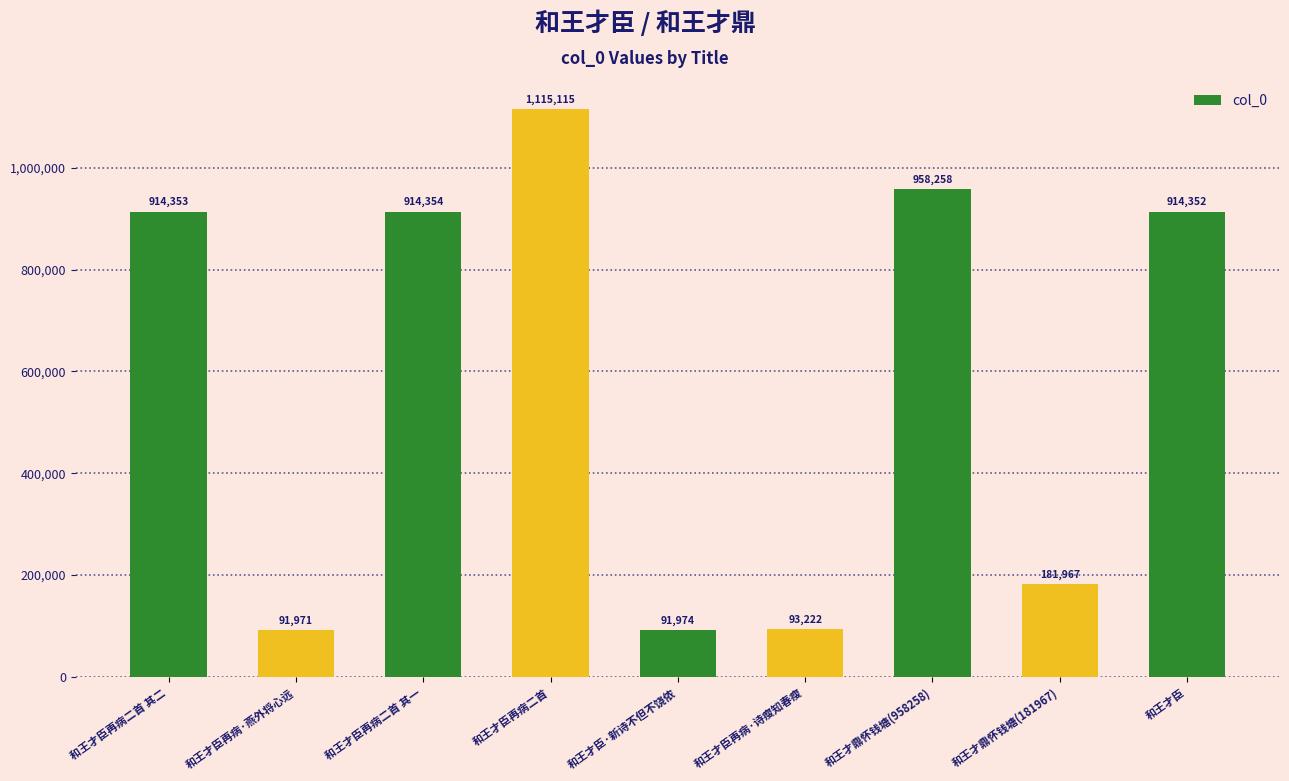

What is the label of the 9th bar from the right?

和王才臣再病二首 其二